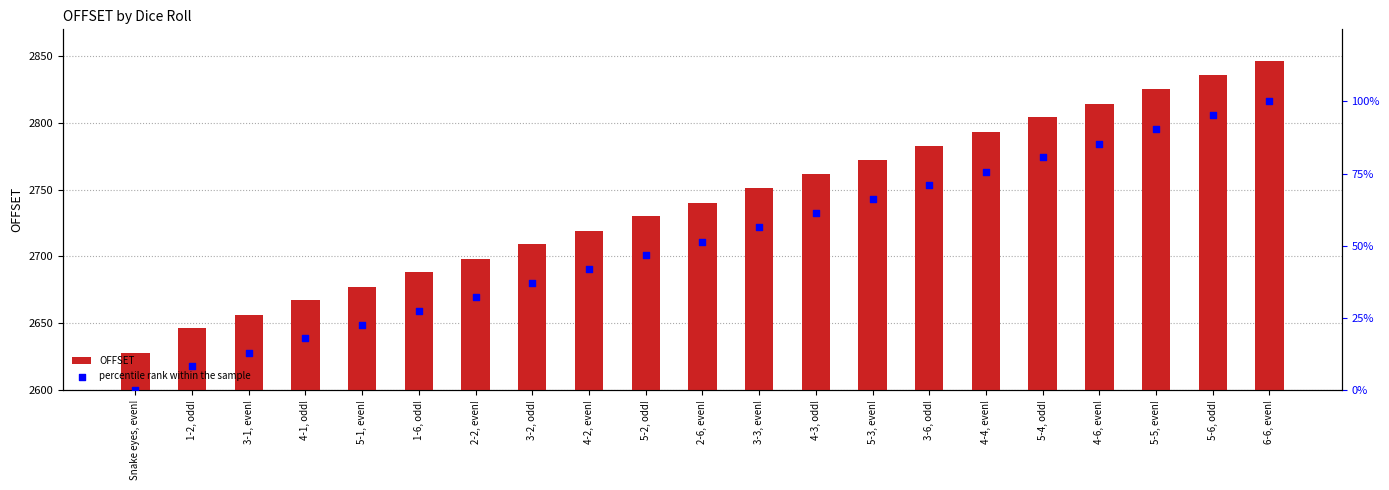

Which series contains the lowest Y value?

percentile rank within the sample